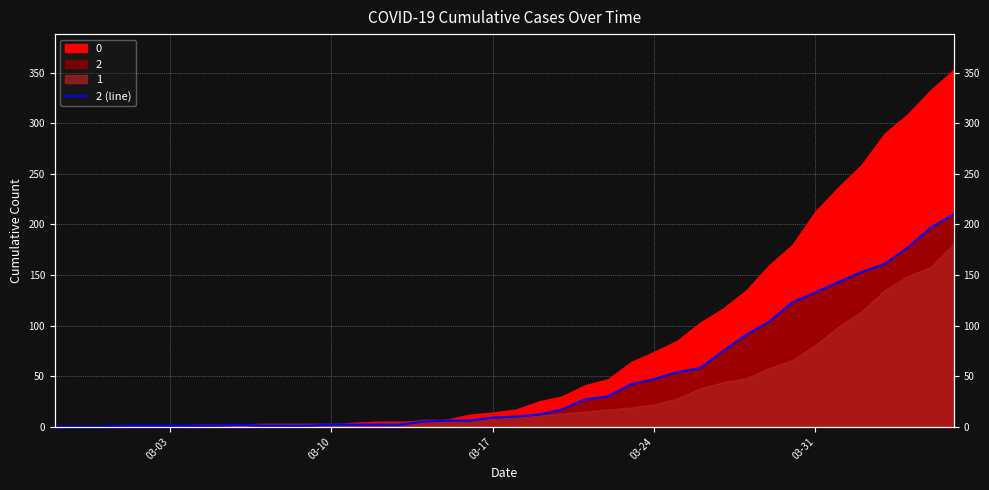

The value at 36 is 233. True or false?

False